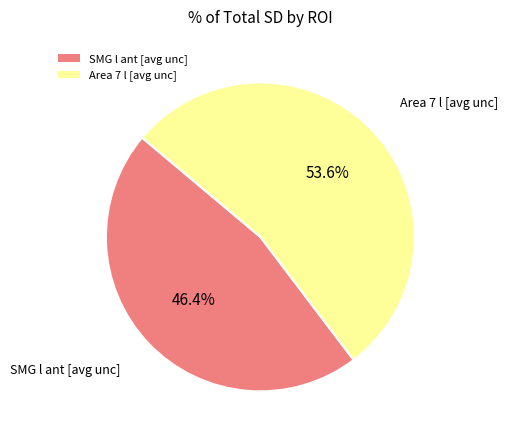

Does Area 7 l [avg unc] represent more than half of the total?

Yes